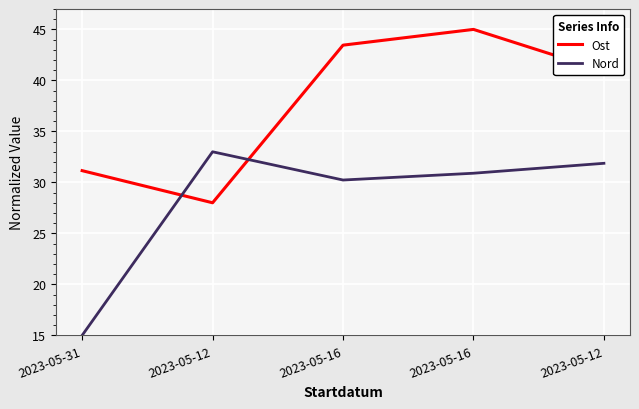

What is the greatest value displayed?

45.0